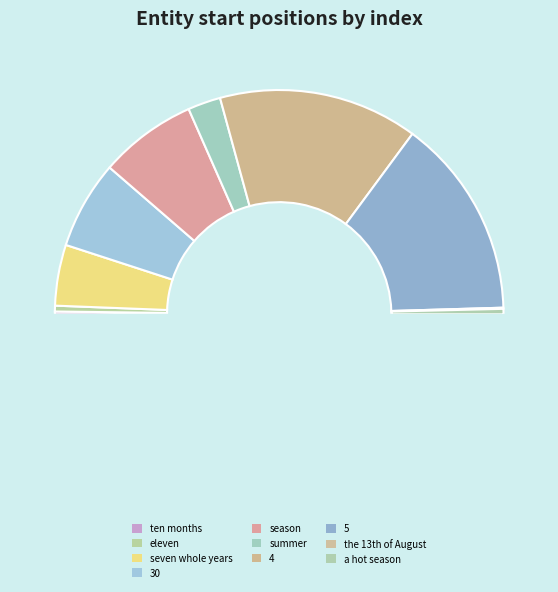

Is there any slice that represents more than half of the pie?

No